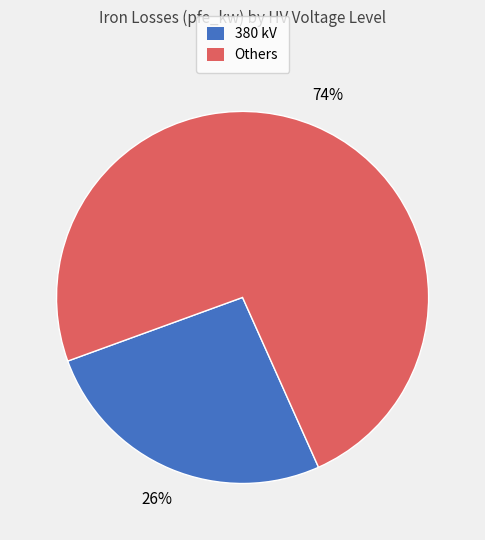

How many segments does this pie chart have?

2